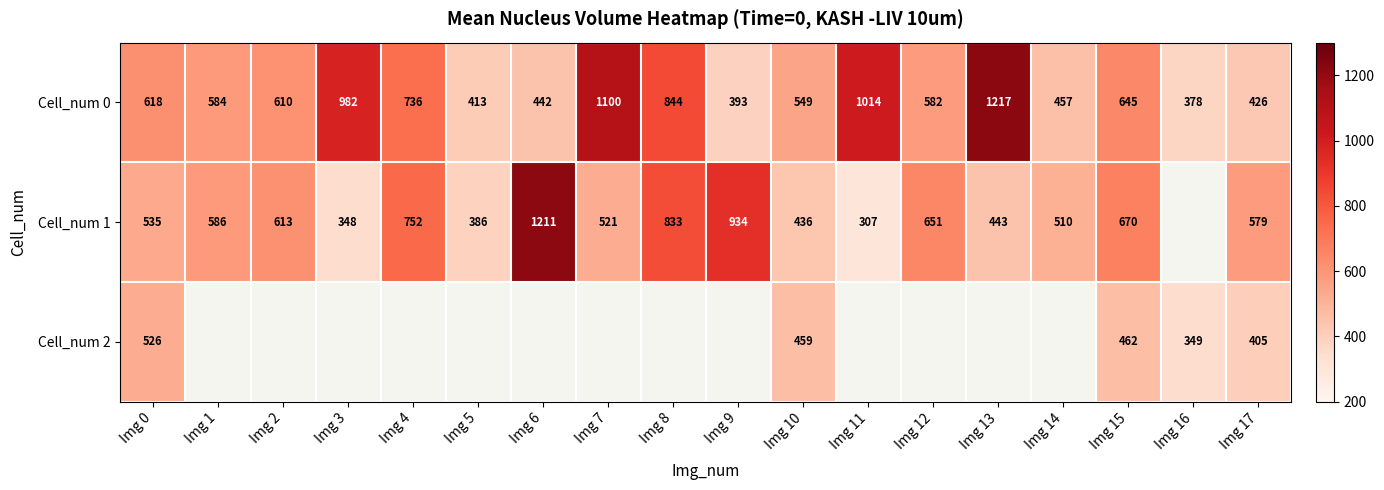

Count the number of data series in this chart.

3